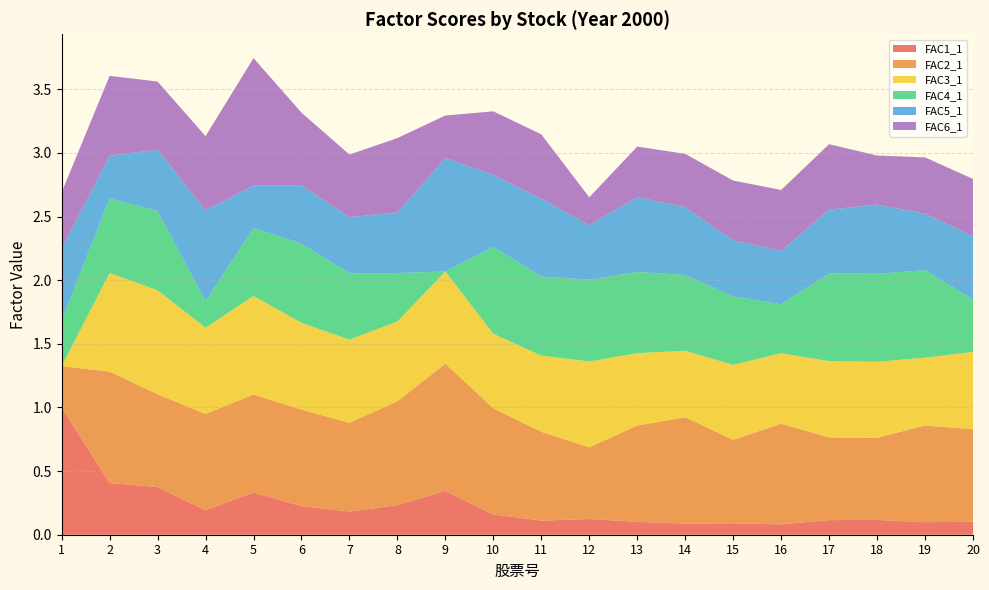

Reading left to right, transcribe all the data shown in this chart.

FAC1_1: 1.0	0.4	0.4	0.2	0.3	0.2	0.2	0.2	0.3	0.2	0.1	0.1	0.1	0.1	0.1	0.1	0.1	0.1	0.1	0.1
FAC2_1: 0.3	0.9	0.7	0.8	0.8	0.8	0.7	0.8	1.0	0.8	0.7	0.6	0.8	0.8	0.7	0.8	0.6	0.6	0.8	0.7
FAC3_1: 0.0	0.8	0.8	0.7	0.8	0.7	0.7	0.6	0.7	0.6	0.6	0.7	0.6	0.5	0.6	0.6	0.6	0.6	0.5	0.6
FAC4_1: 0.4	0.6	0.6	0.2	0.5	0.6	0.5	0.4	0.0	0.7	0.6	0.6	0.6	0.6	0.5	0.4	0.7	0.7	0.7	0.4
FAC5_1: 0.6	0.3	0.5	0.7	0.3	0.5	0.4	0.5	0.9	0.6	0.6	0.4	0.6	0.5	0.4	0.4	0.5	0.5	0.4	0.5
FAC6_1: 0.4	0.6	0.5	0.6	1.0	0.6	0.5	0.6	0.3	0.5	0.5	0.2	0.4	0.4	0.5	0.5	0.5	0.4	0.4	0.4